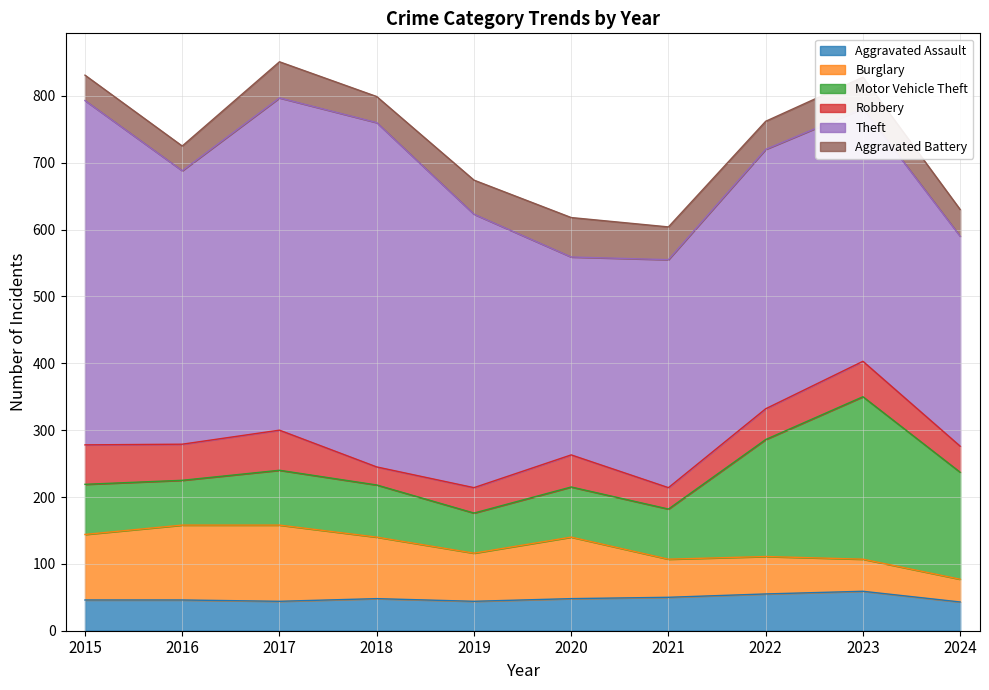

The value of Aggravated Assault at 2021 is 73. True or false?

False